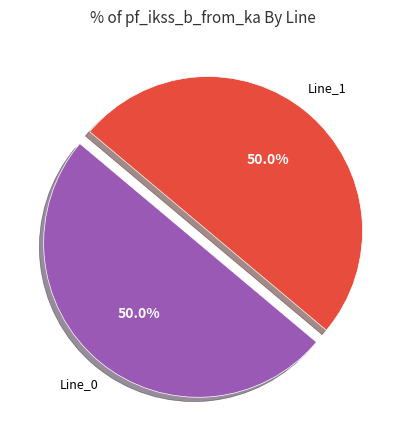

Which category accounts for the majority?

Line_1